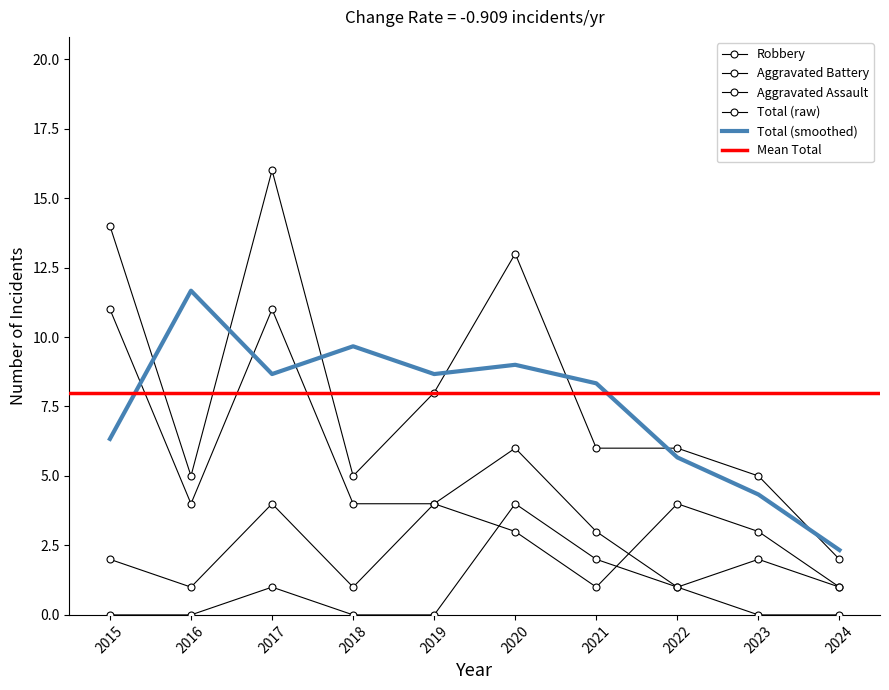

How many intersections are there between Robbery and Aggravated Battery?

1